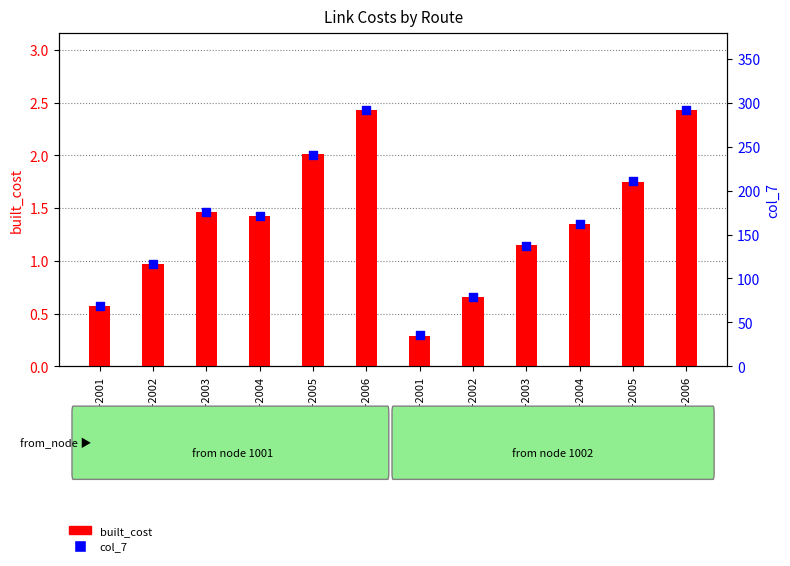

What is the total value across all series at 1002-2005?

212.2